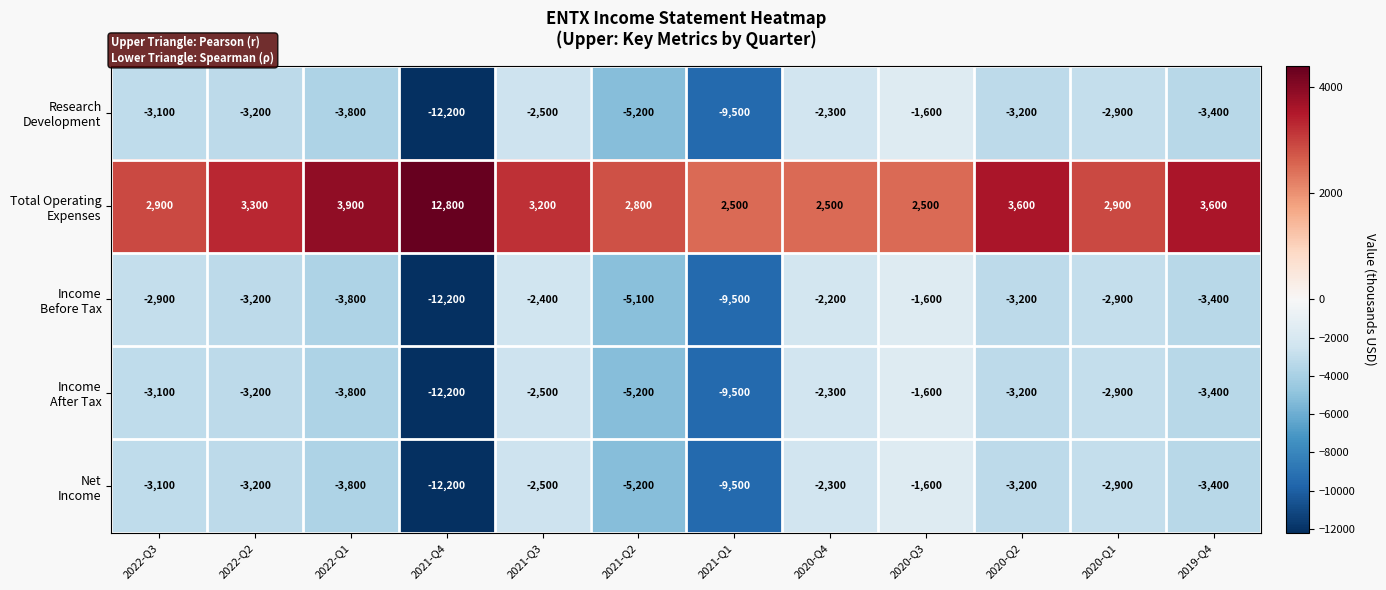

Count the number of data series in this chart.

5